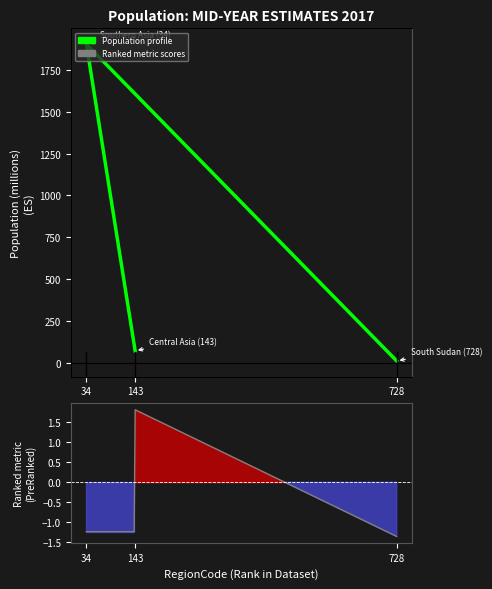

Count the number of categories in the chart.

3